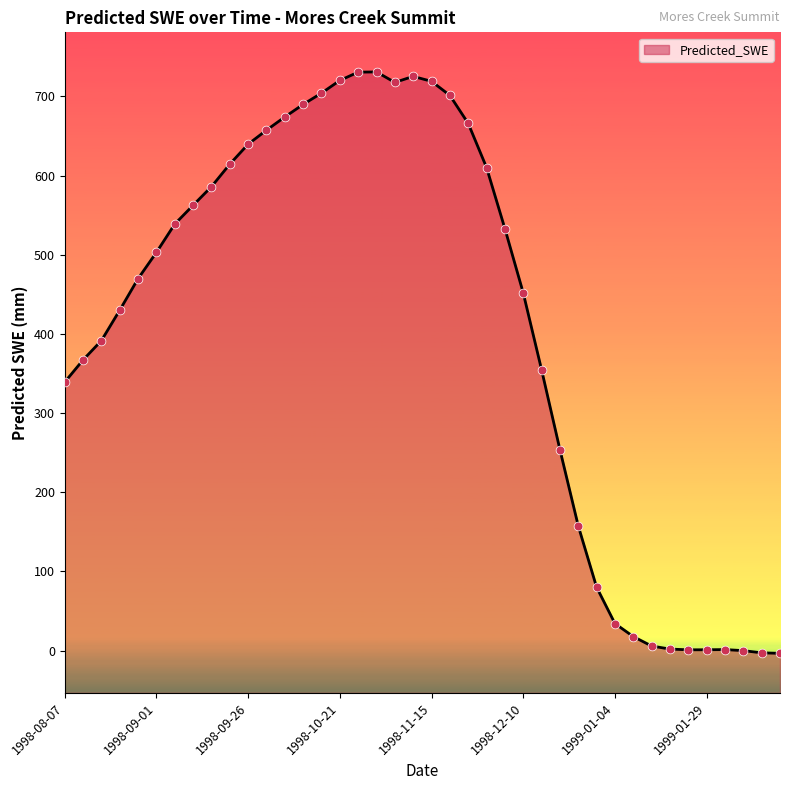

What is the change in value from 1998-09-26 to 1999-01-29?

-638.6